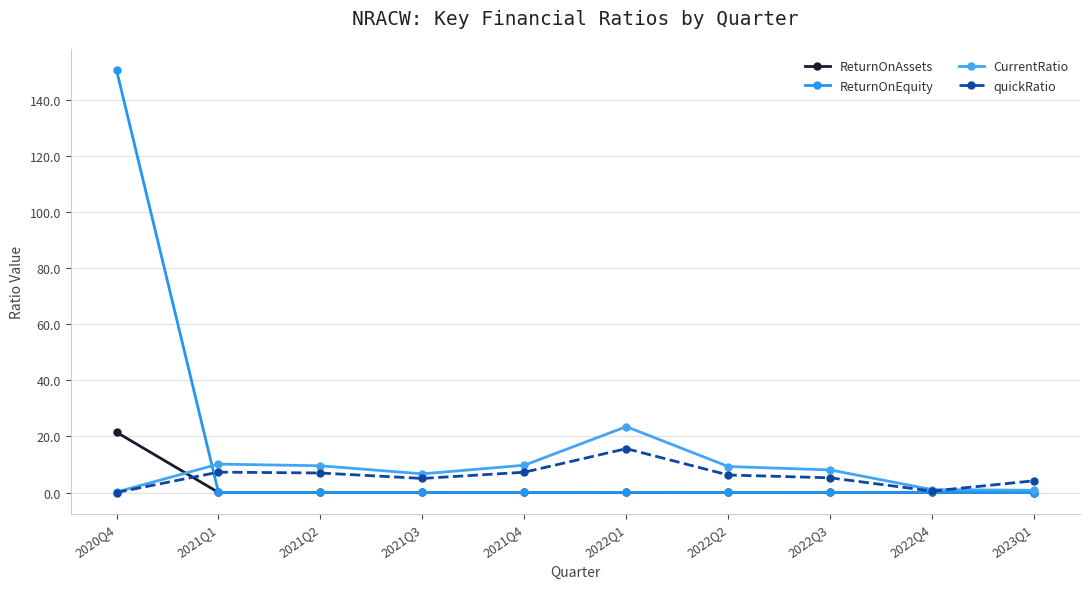

How many values in the quickRatio series are below 6?

5